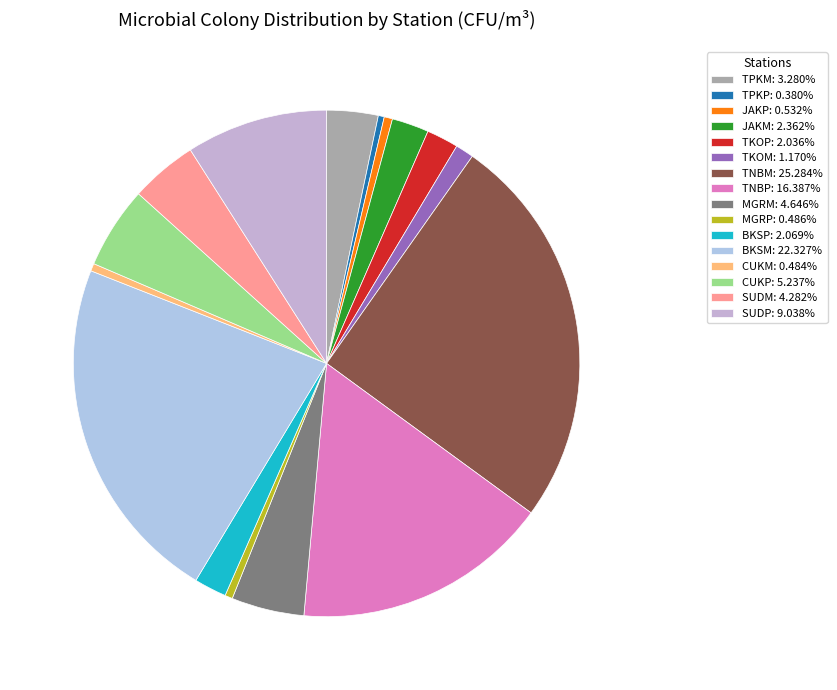

How many segments does this pie chart have?

16